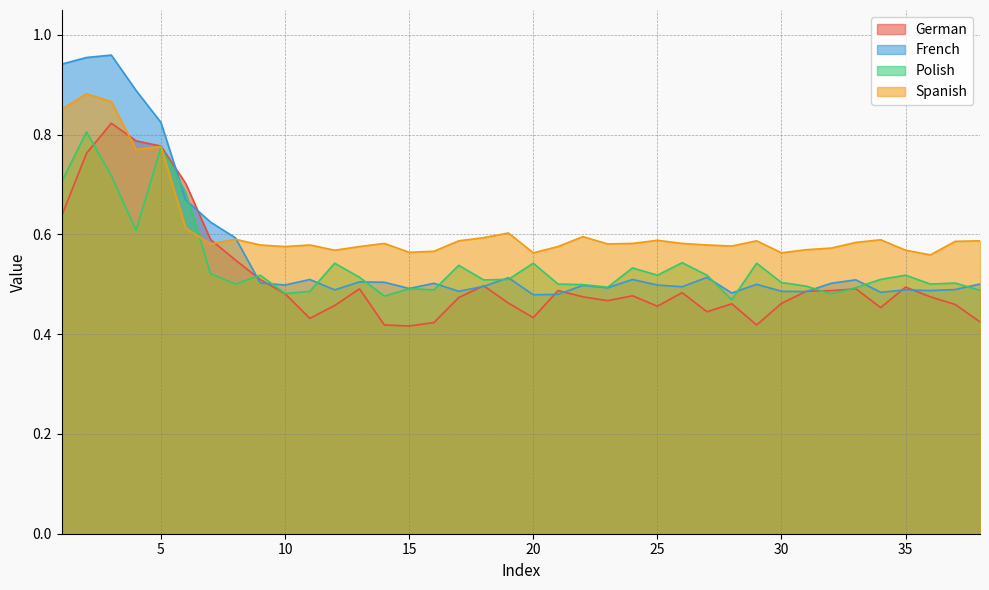

Which category has the lowest value in the French series?

20